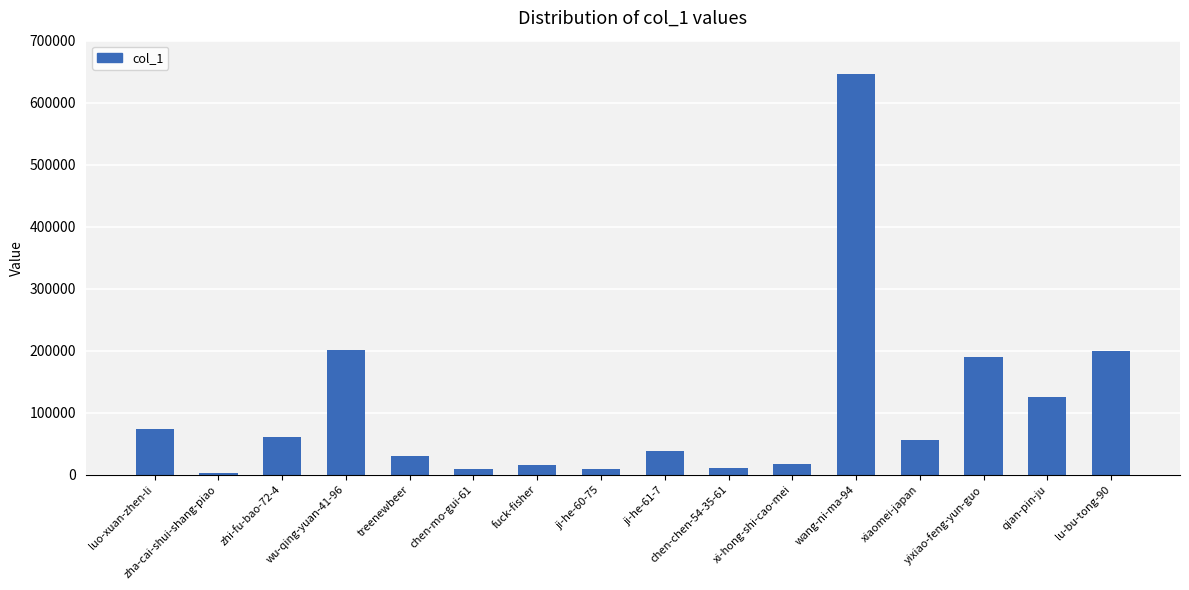

Approximately how many times larger is the value at lu-bu-tong-90 compared to wu-qing-yuan-41-96?

1.0